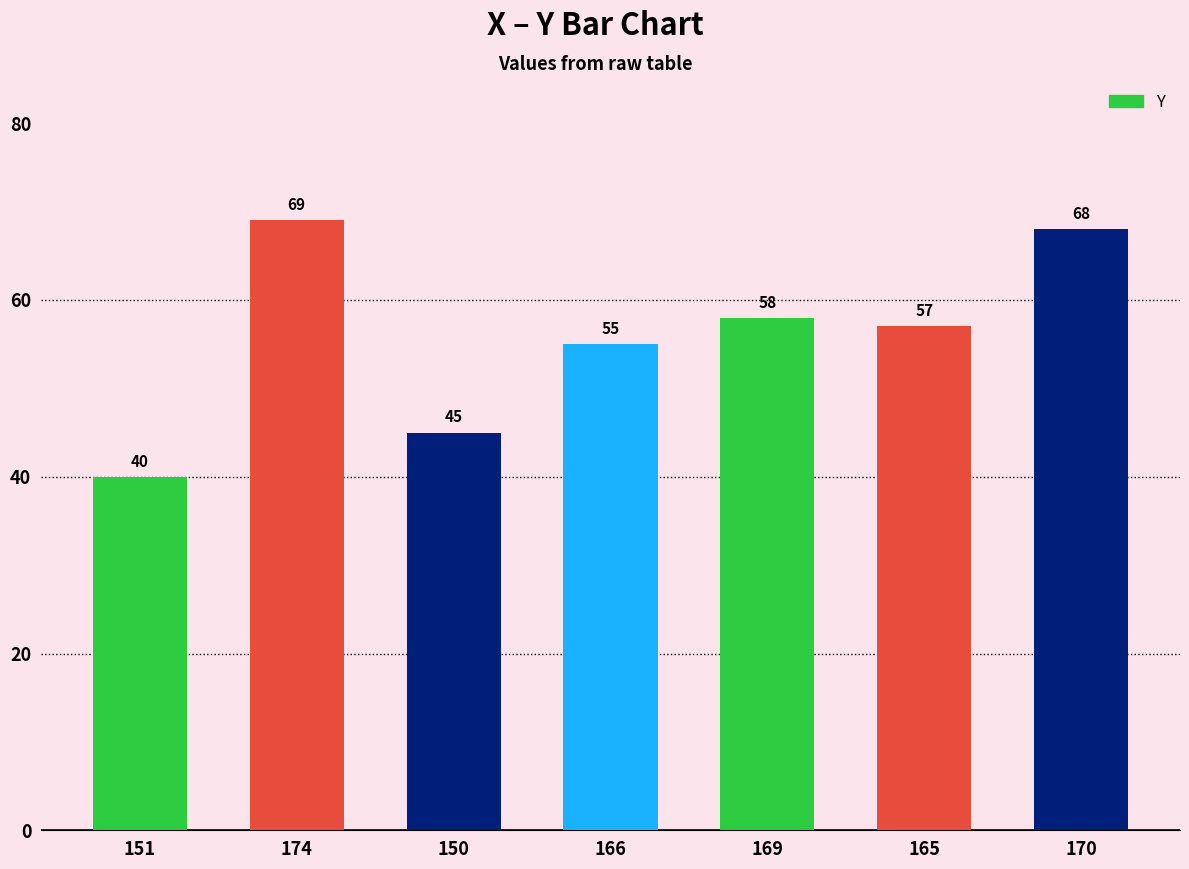

The chart shows a value of 100 at 174. True or false?

False